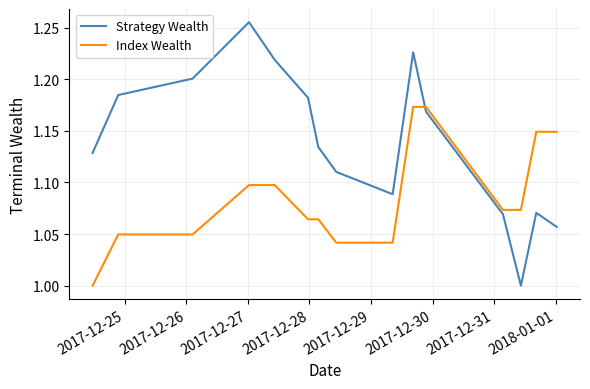

True or false: Strategy Wealth and Index Wealth intersect in this chart.

True